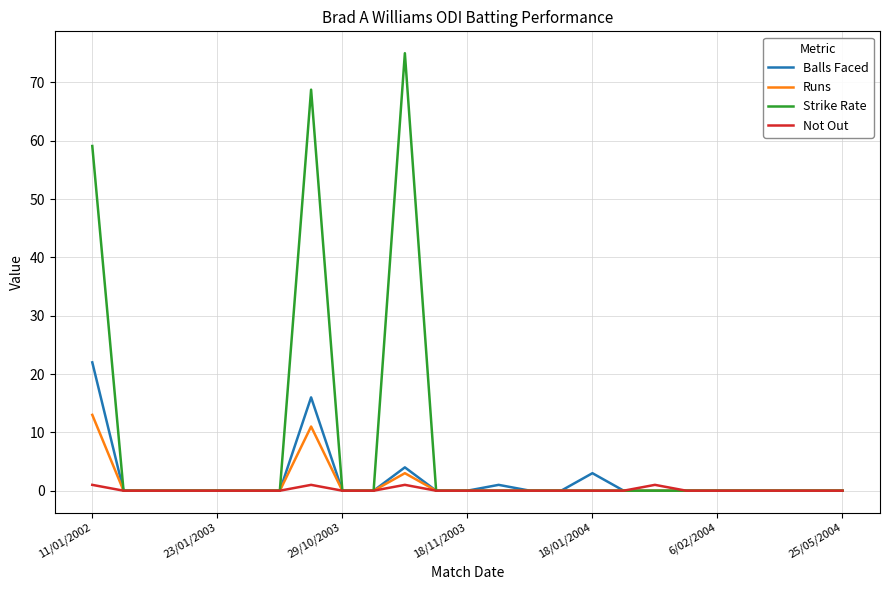

What is the greatest value displayed?

75.0